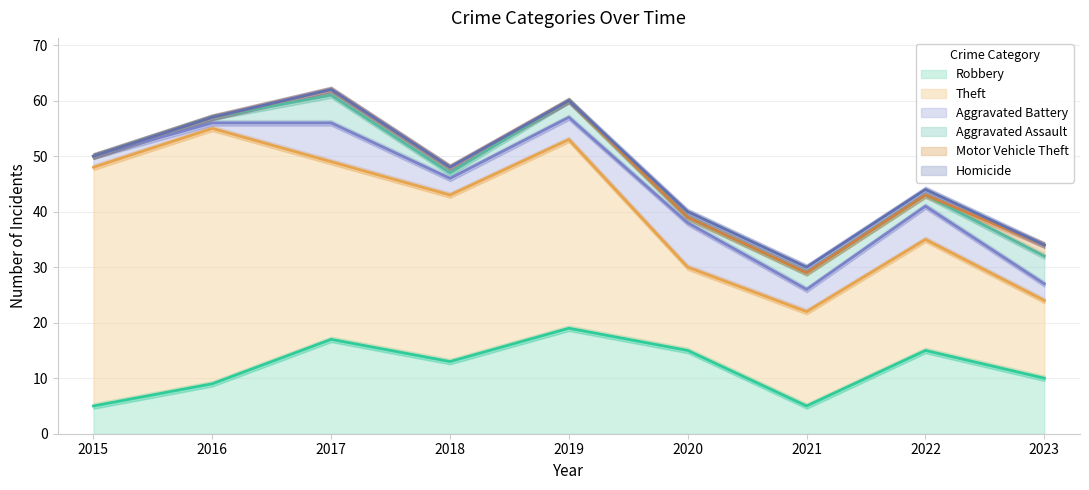

Count the Homicide values in the range 0 to 1.

9